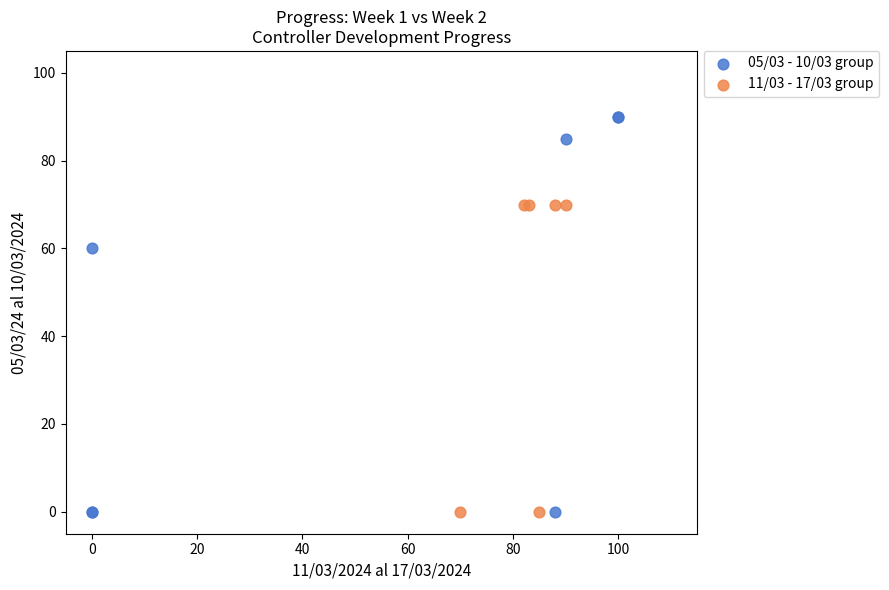

Which series contains the highest Y value?

05/03 - 10/03 group